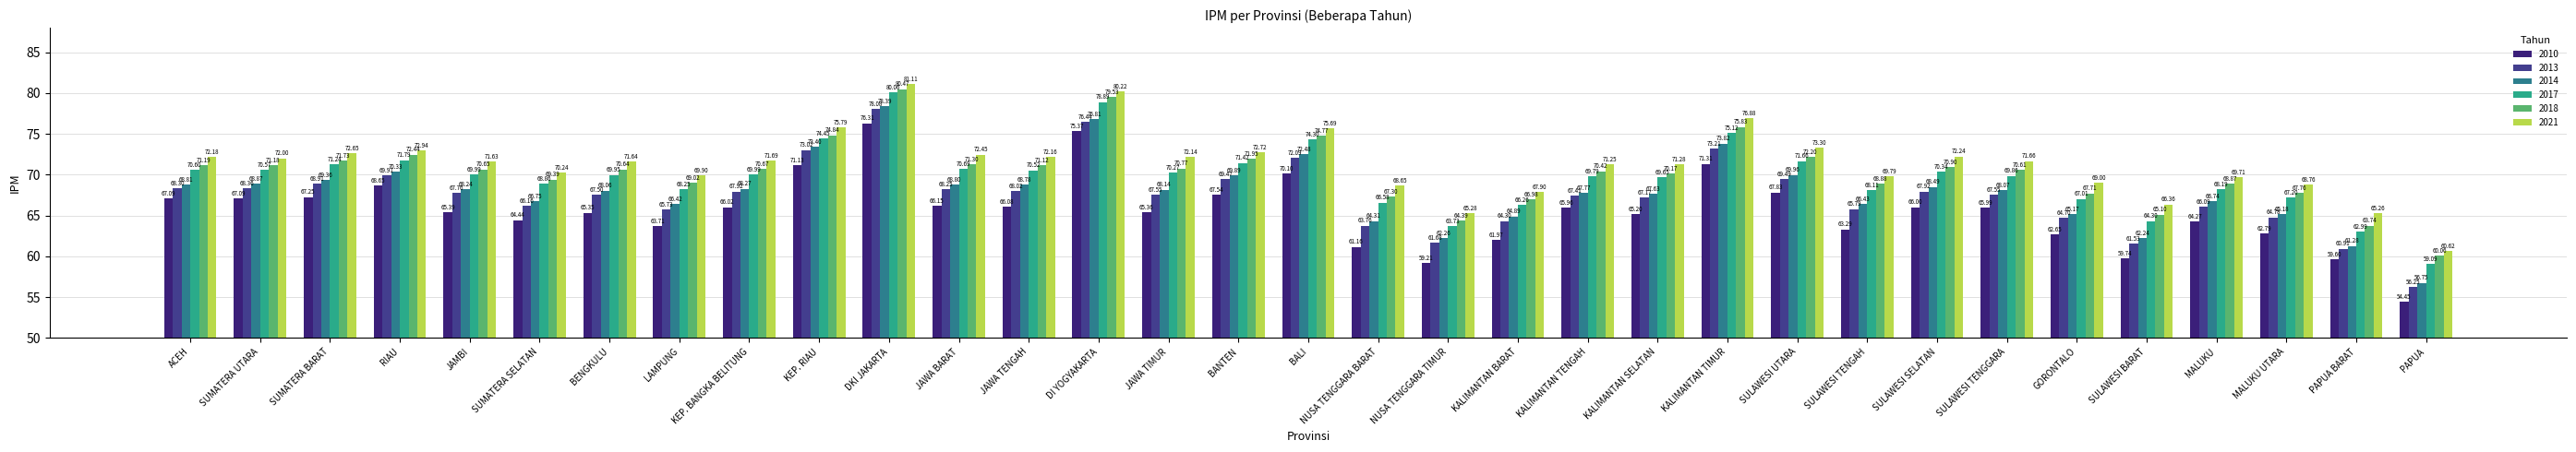

What are all the series names shown in the legend?

2010, 2013, 2014, 2017, 2018, 2021